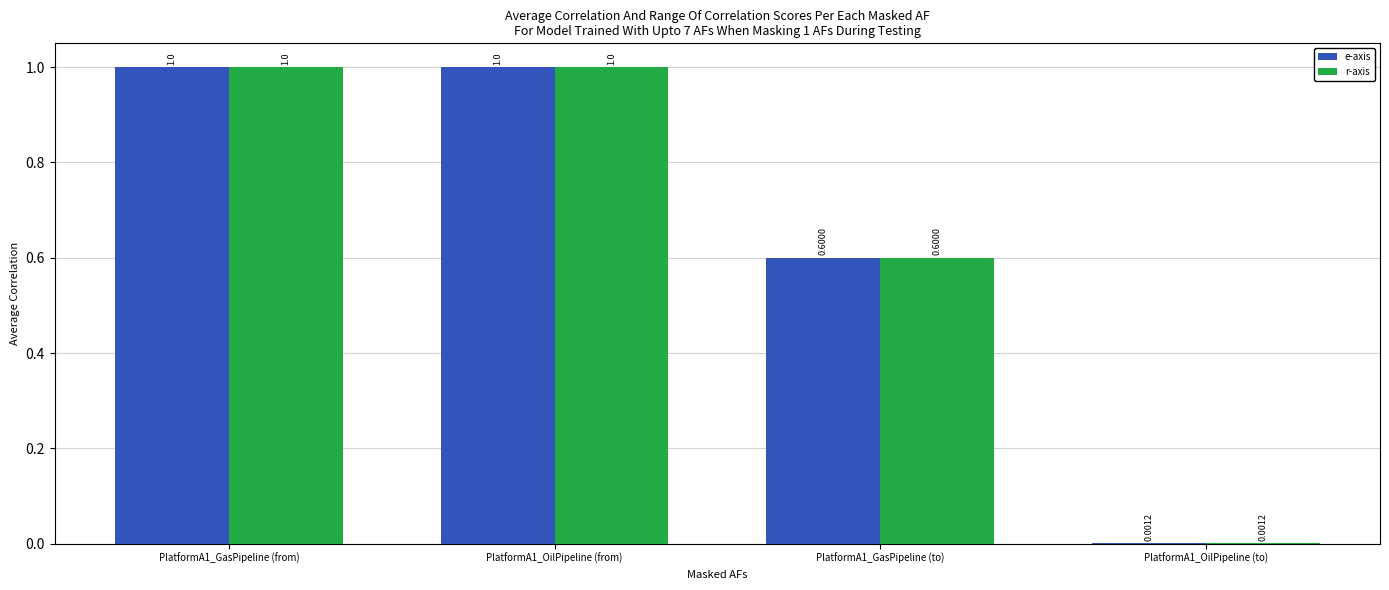

What is the total value across all series at PlatformA1_OilPipeline (from)?

2.0